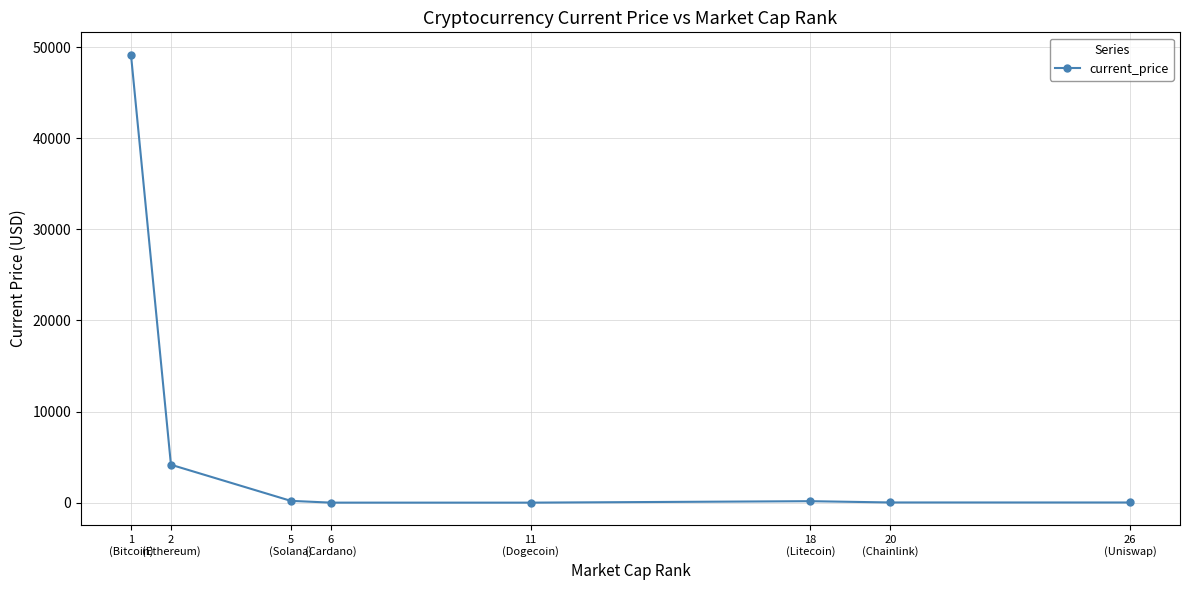

What is the sum of the values at 6
(Cardano) and 5
(Solana)?

197.3